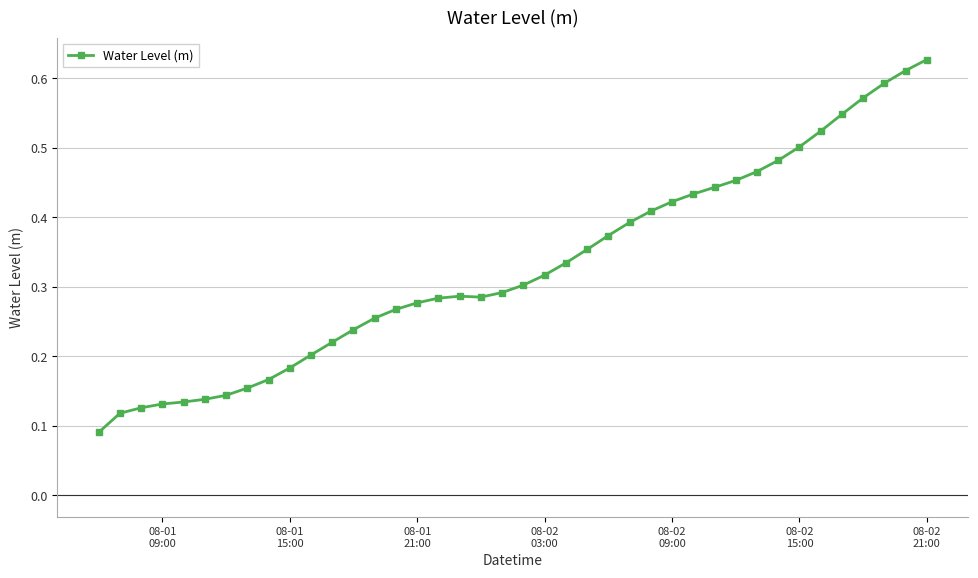

Count the values in the range 0 to 1.

40